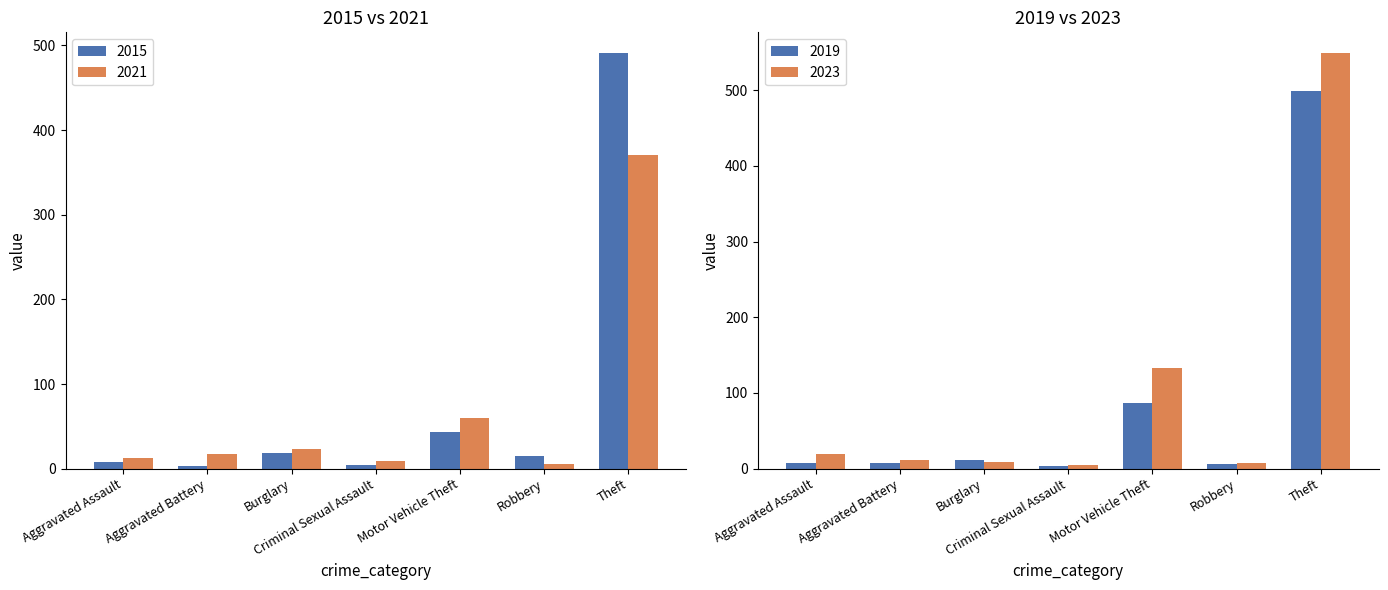

Which series has the largest total across all categories?

2021